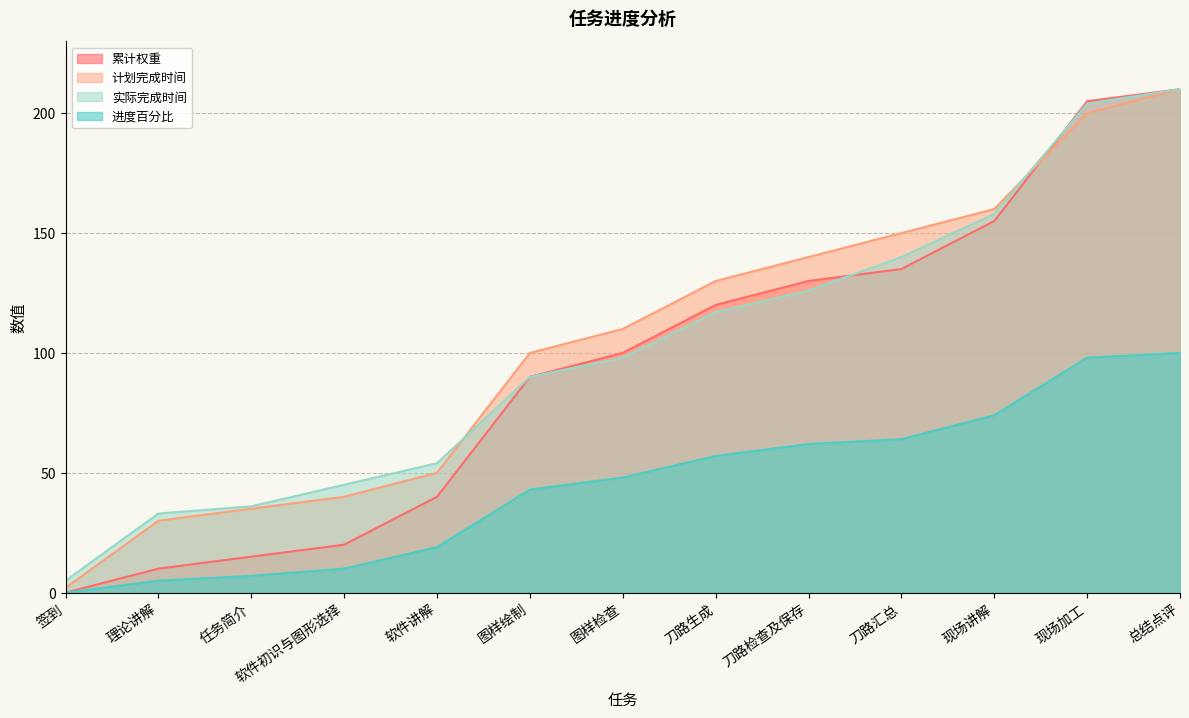

What are all the series names shown in the legend?

累计权重, 计划完成时间, 实际完成时间, 进度百分比